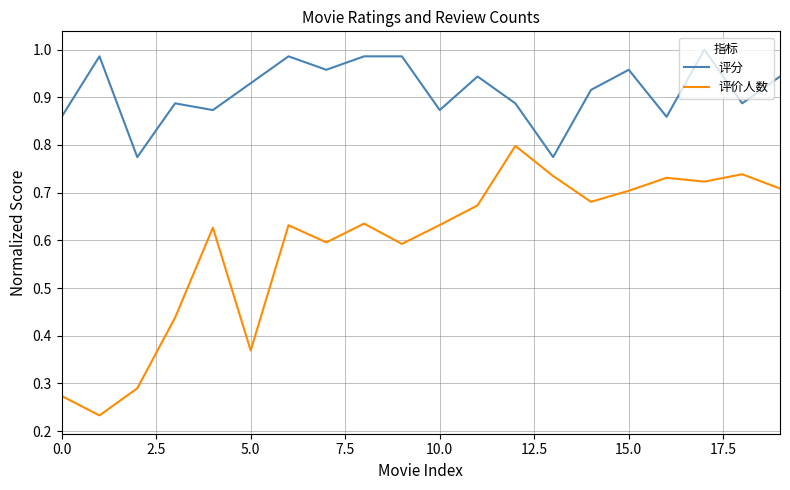

List the series in order of their peak value, lowest first.

评价人数, 评分